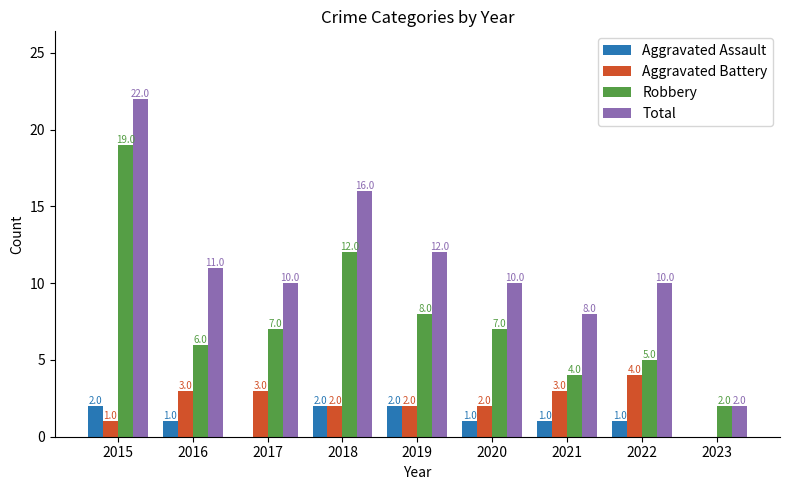

Reading left to right, list all the values displayed in this chart.

Aggravated Assault: 2	1	0	2	2	1	1	1	0
Aggravated Battery: 1	3	3	2	2	2	3	4	0
Robbery: 19	6	7	12	8	7	4	5	2
Total: 22	11	10	16	12	10	8	10	2